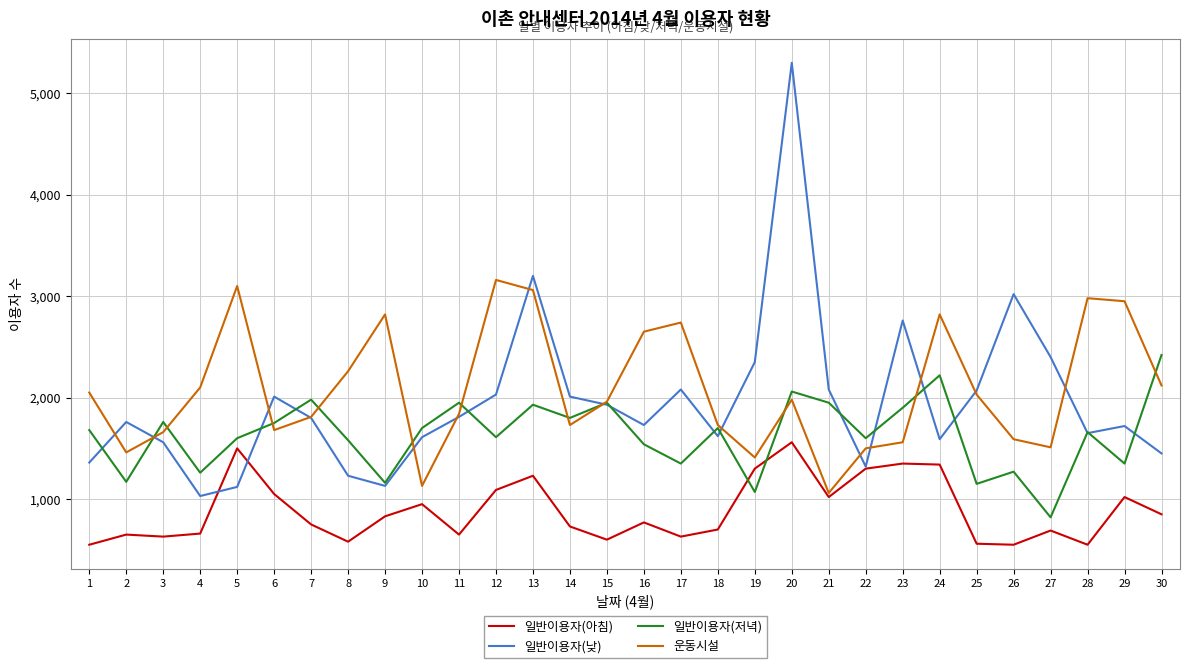

The value of 운동시설 at 14 is 1097. True or false?

False